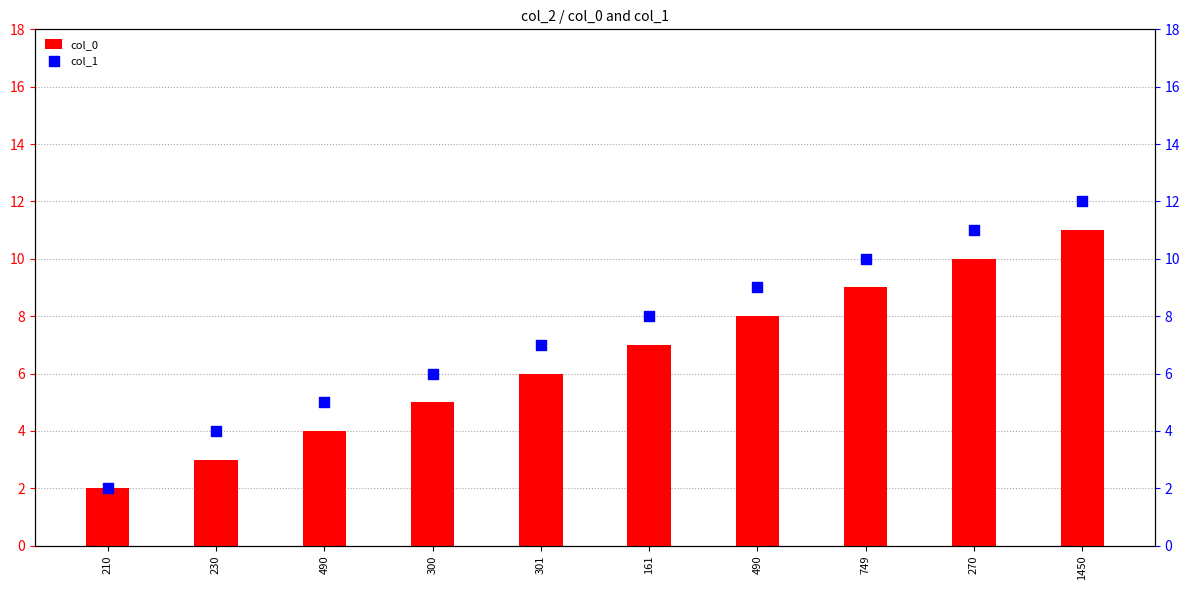

What are all the series names shown in the legend?

col_0, col_1